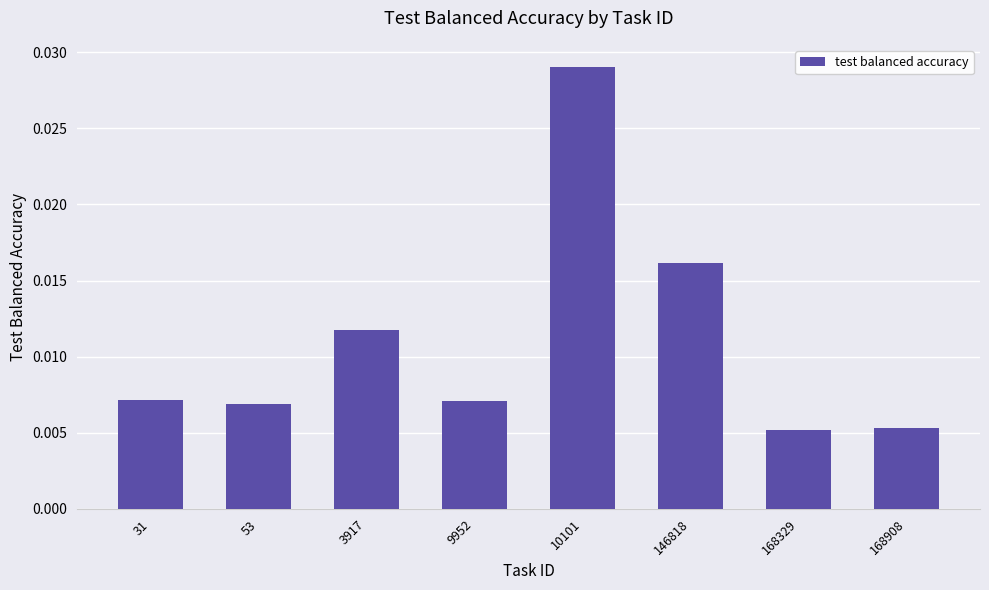

At which category does the chart reach its peak across all series?

10101